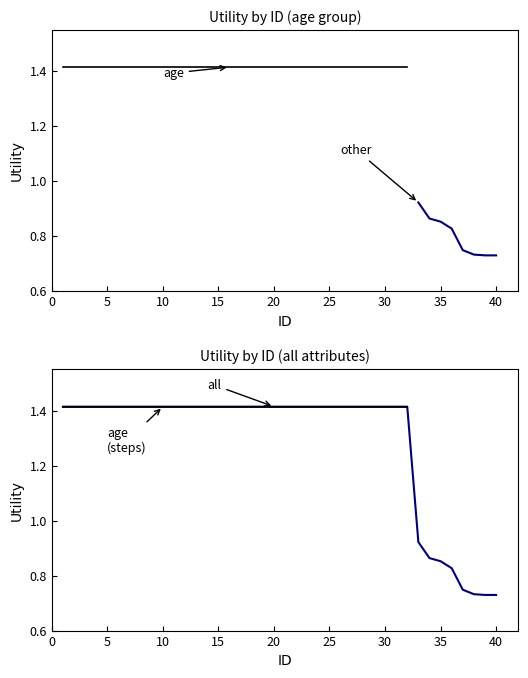

Count the number of categories in the chart.

40